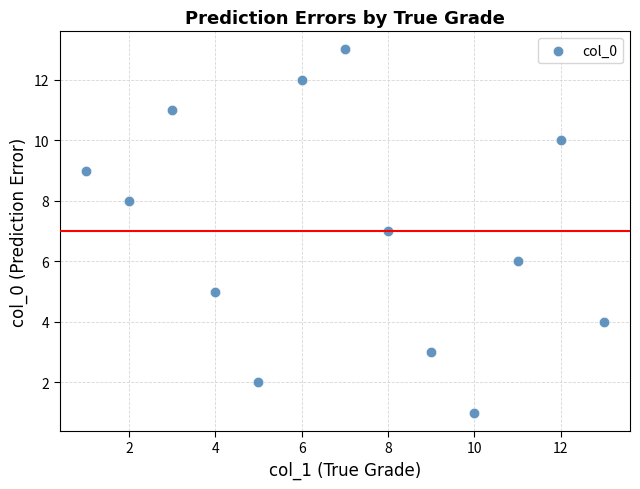

What is the range of X values (max minus min)?

12